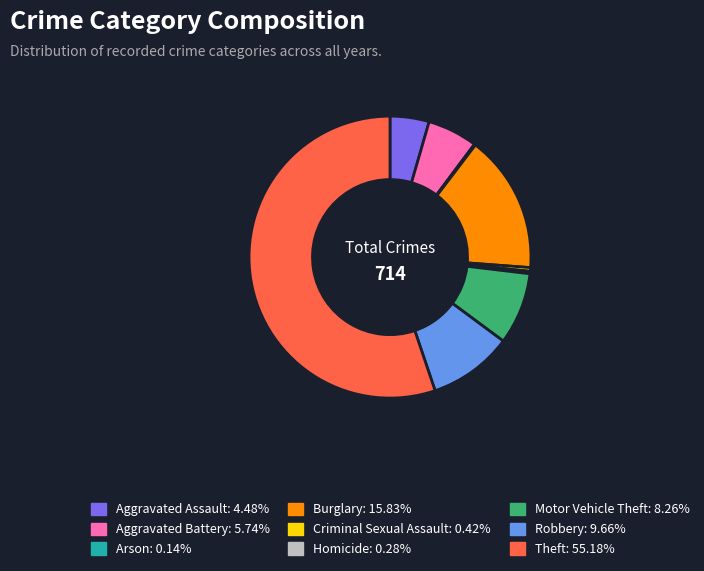

What is the ratio of the value at Criminal Sexual Assault to the value at Homicide?

1.5